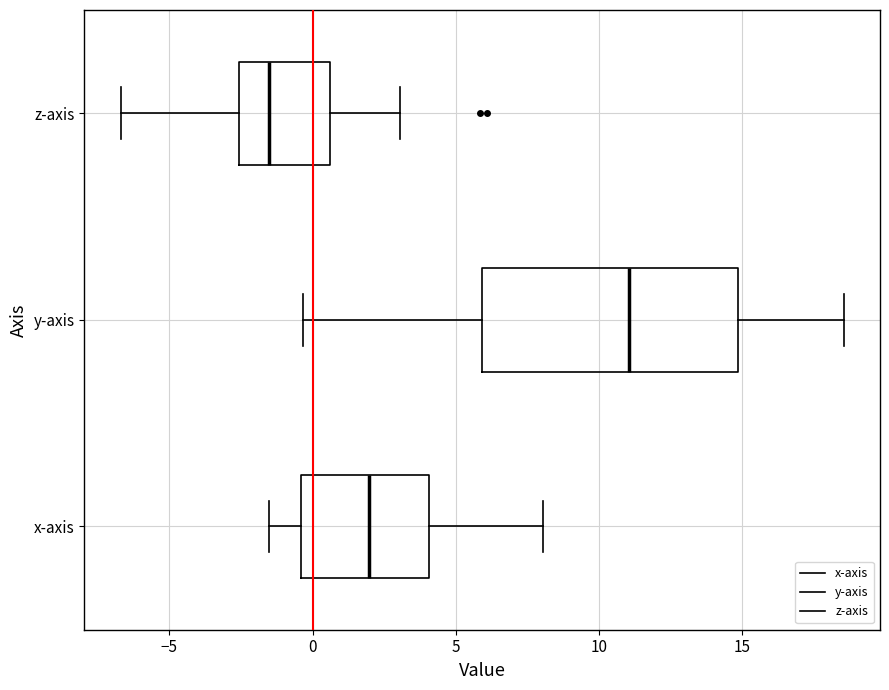

Reading bottom to top, read every box against the x-axis: the position of its median line, the range the box covers, and the ends of its whiskers. The values are not printed on the chart, so give them approximately, as read against the axis.

x-axis: median 2.0, box -0.5 to 4.0, whiskers -1.5 to 8.0
y-axis: median 11.0, box 6.0 to 15.0, whiskers -0.5 to 18.5
z-axis: median -1.5, box -2.5 to 0.5, whiskers -6.5 to 3.0